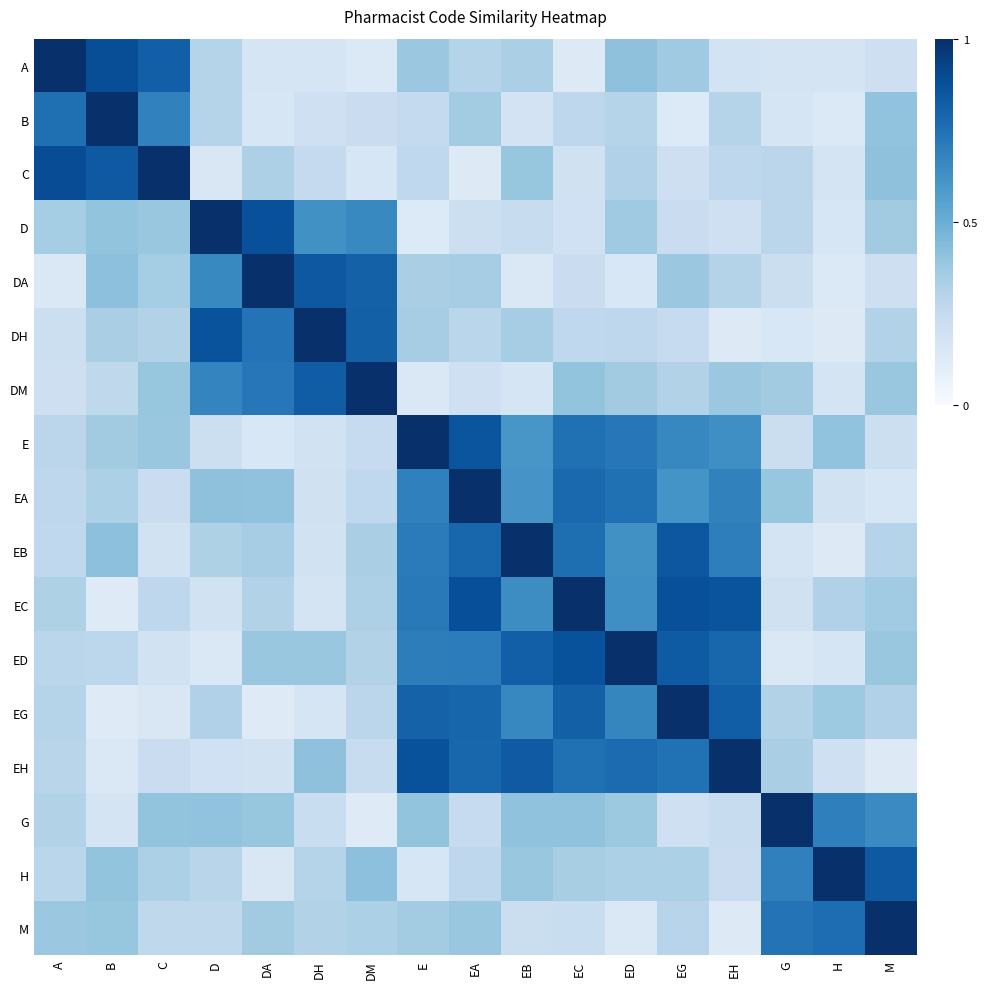

Which series has the largest total across all categories?

ED